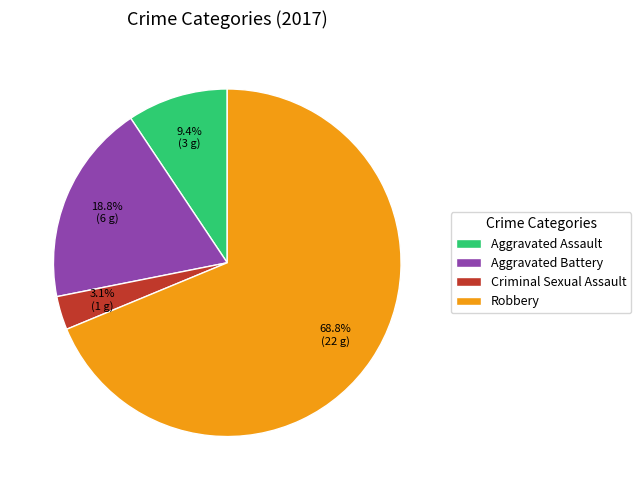

Rank the categories by value from highest to lowest.

Robbery, Aggravated Battery, Aggravated Assault, Criminal Sexual Assault